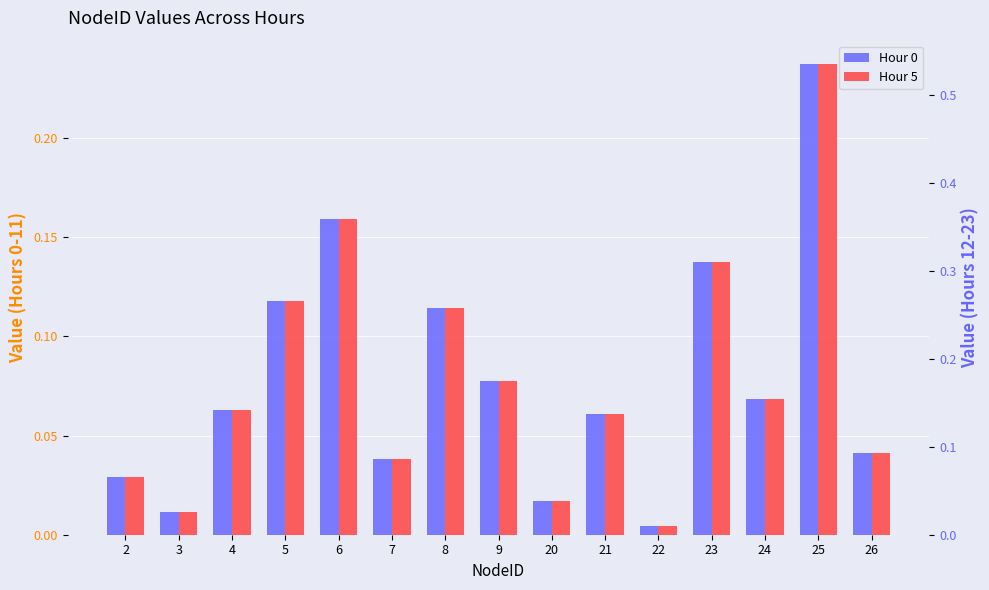

List the labels in order of Hour 5 value, largest first.

25, 6, 23, 5, 8, 9, 24, 4, 21, 26, 7, 2, 20, 3, 22